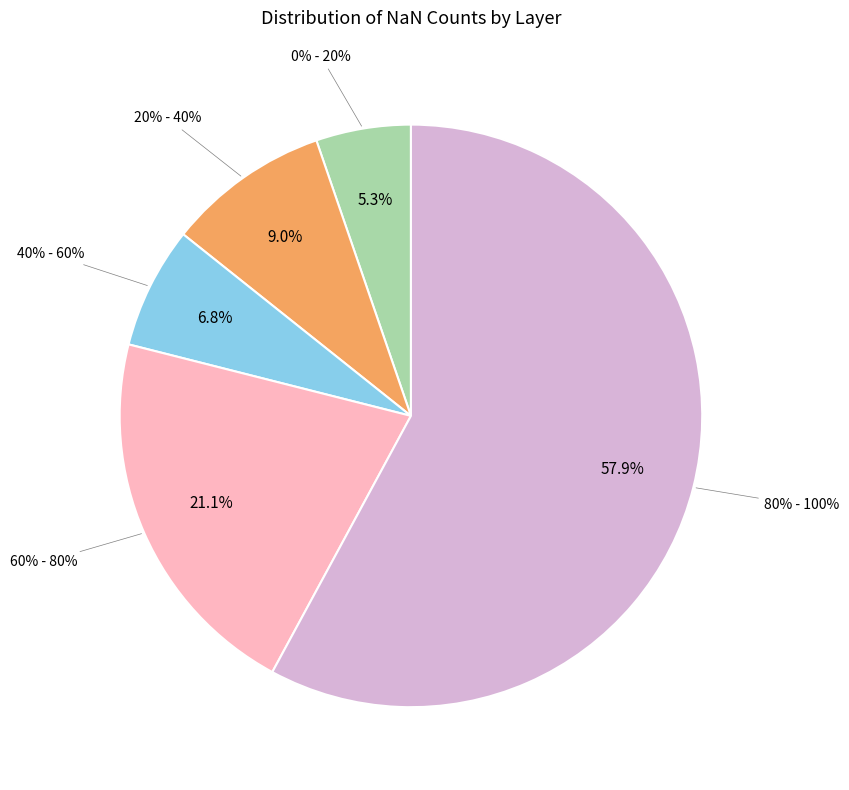

Which slice represents more than half of the pie?

80% - 100%